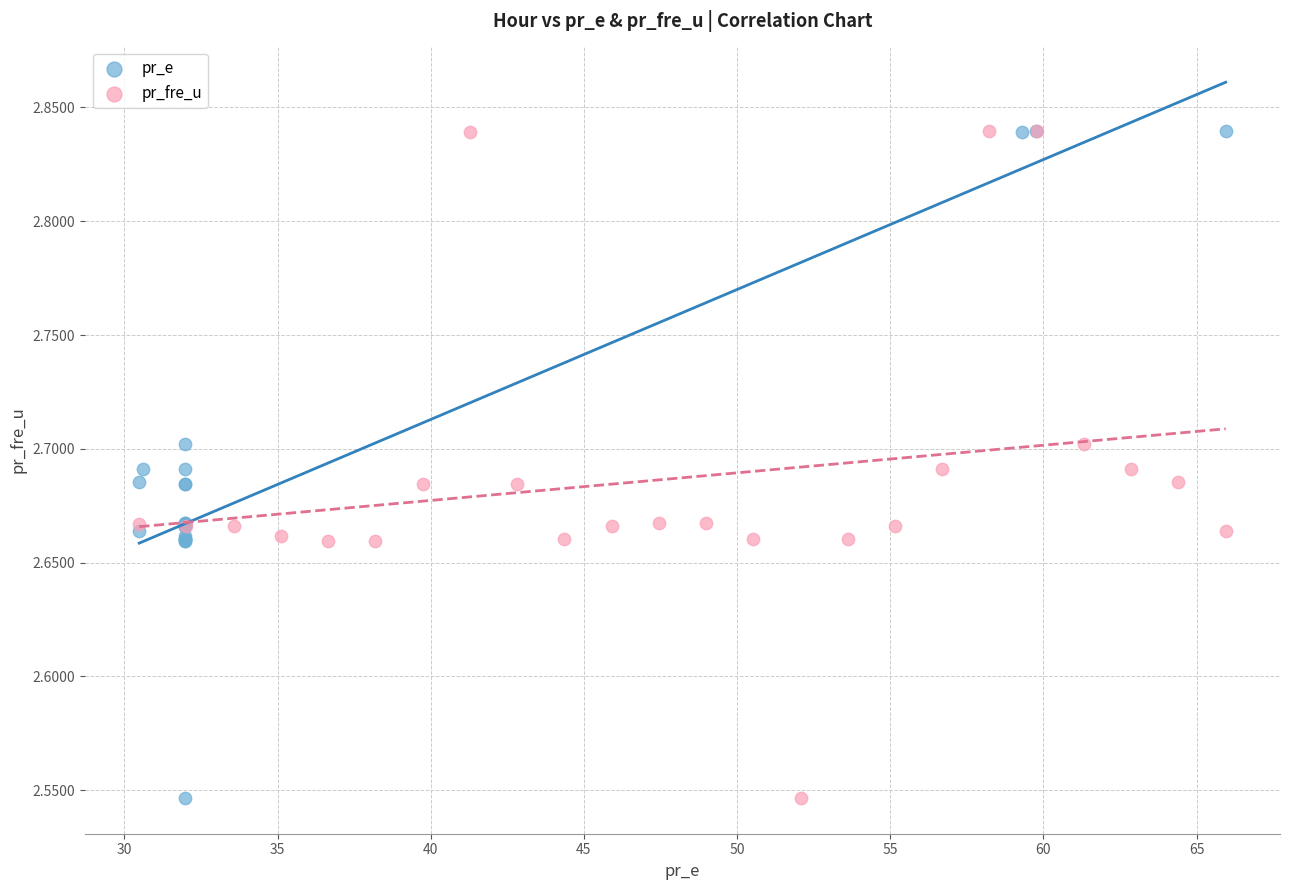

What are all the series names shown in the legend?

pr_e, pr_fre_u